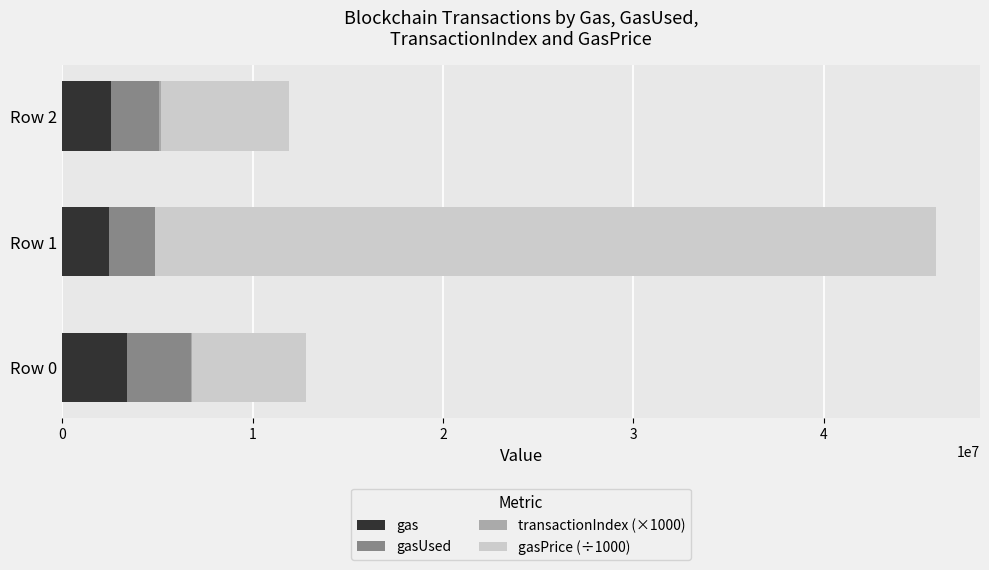

At which category is the sum across all series the highest?

Row 1